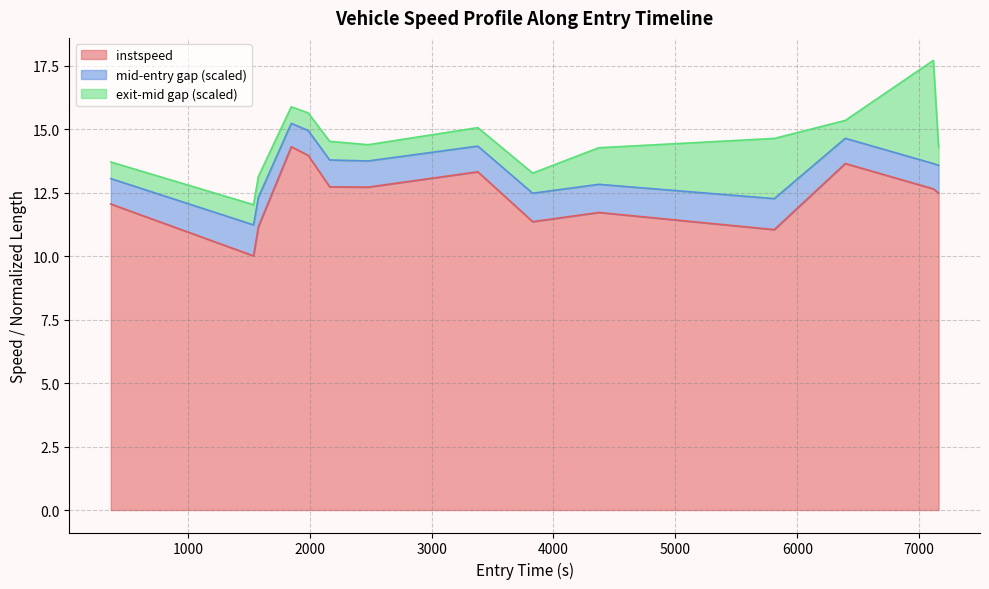

What is the minimum value for instspeed?

10.0